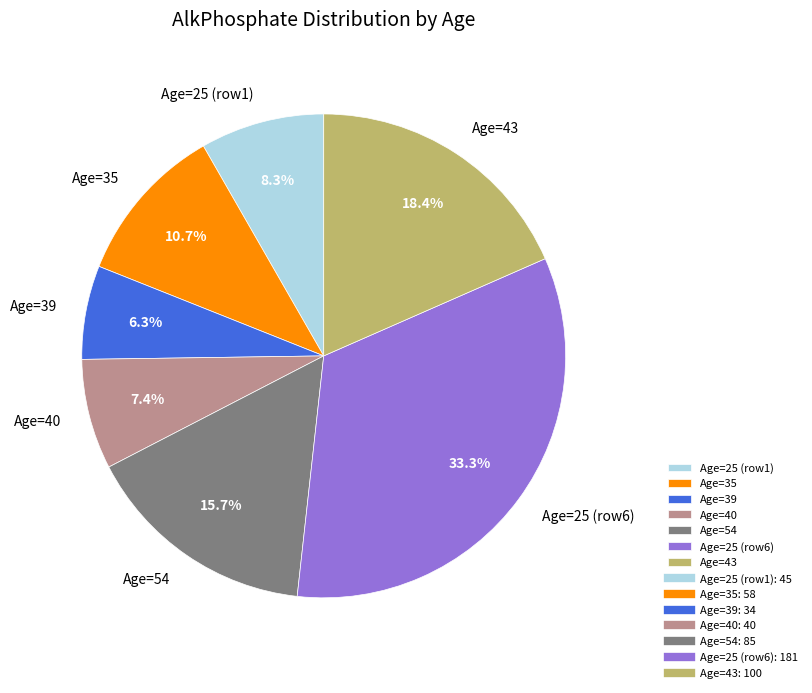

Which slice is the smallest?

Age=39